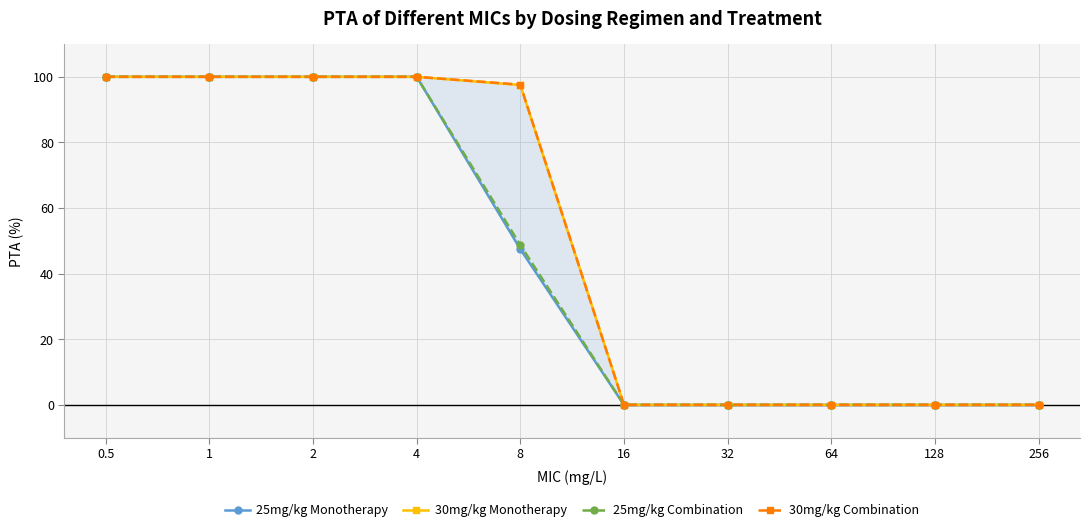

True or false: 25mg/kg Combination and 30mg/kg Monotherapy cross at least once.

False